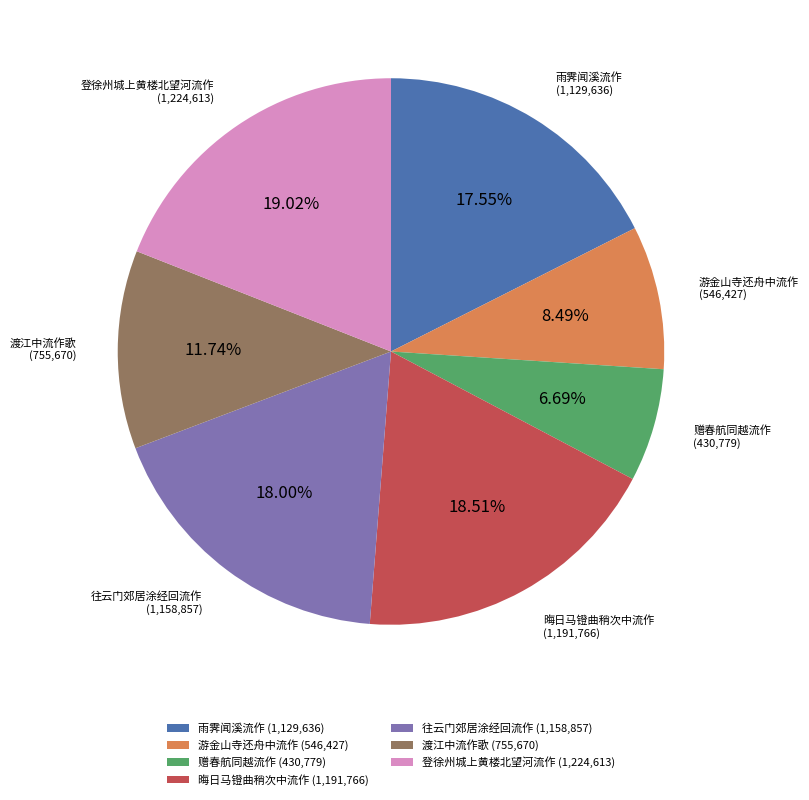

Does 赠春航同越流作 represent more than half of the total?

No